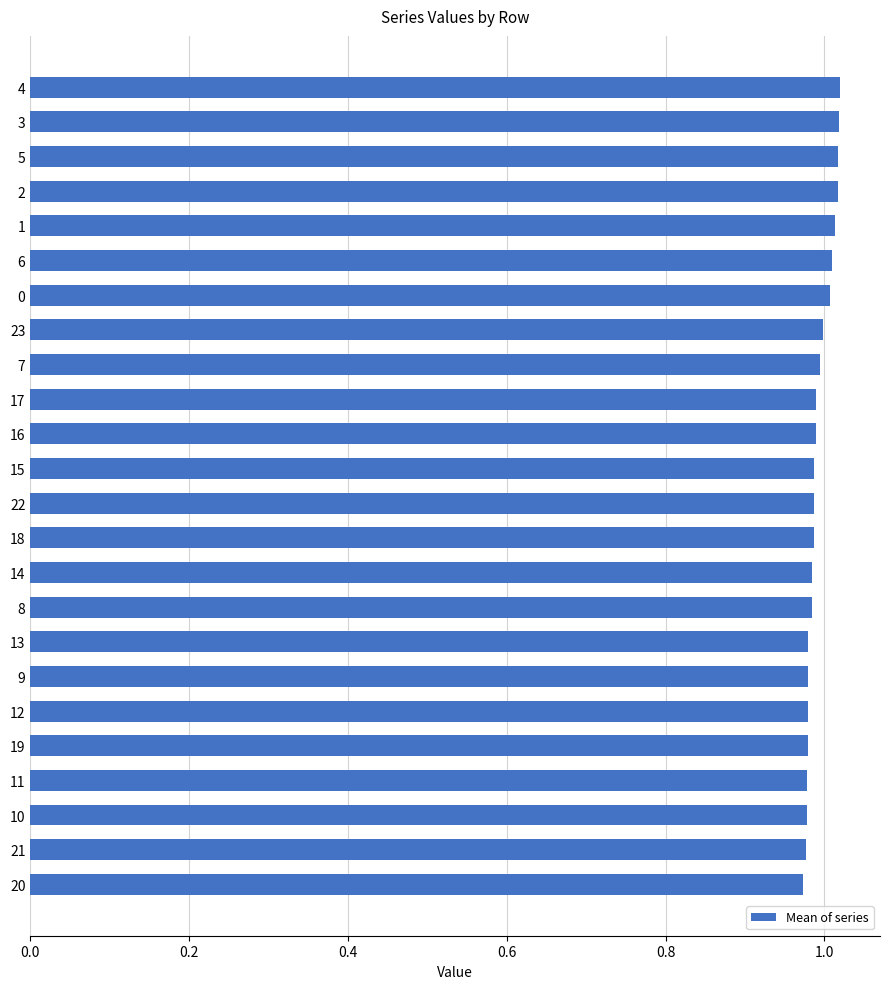

The chart shows a value of 0.3 at 19. True or false?

False